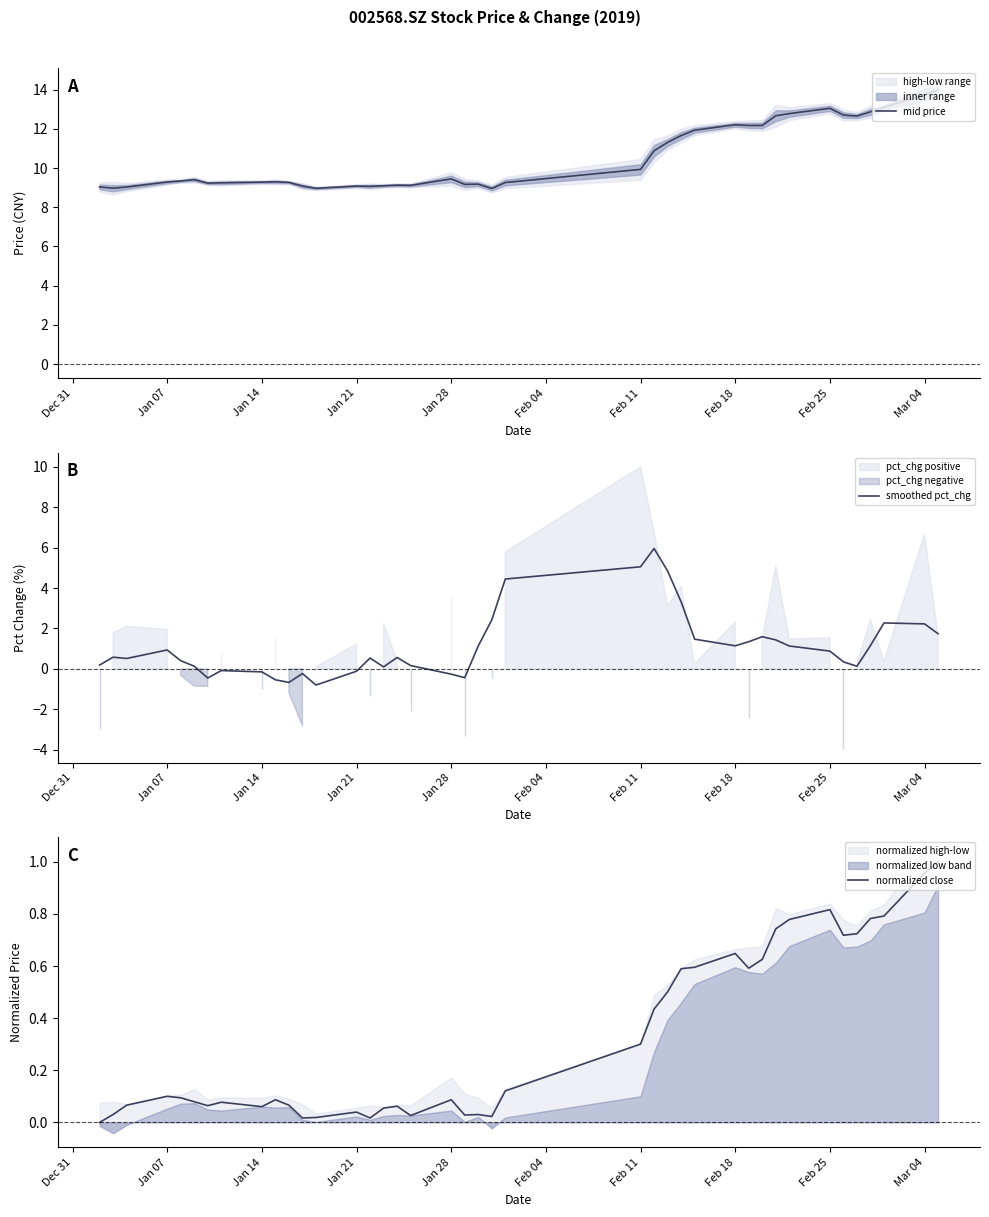

What is the lowest value of the smoothed pct_chg series?

-0.8